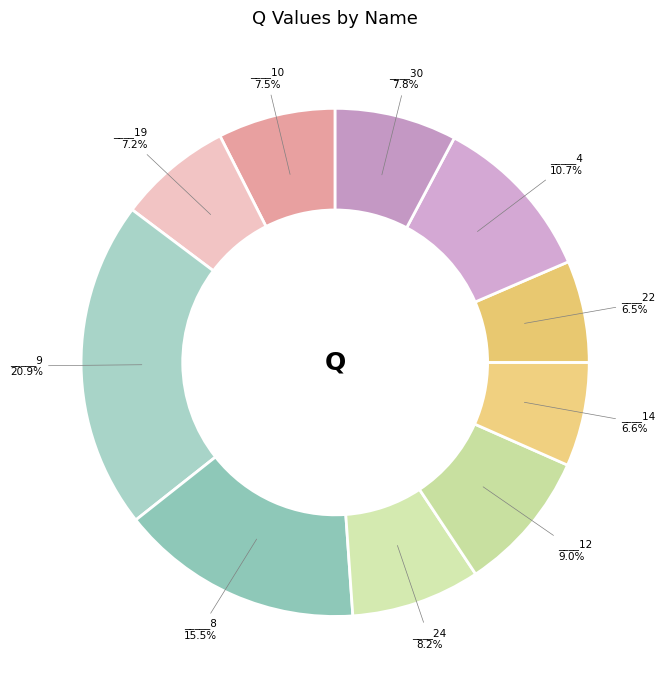

Count the number of slices in the pie.

10